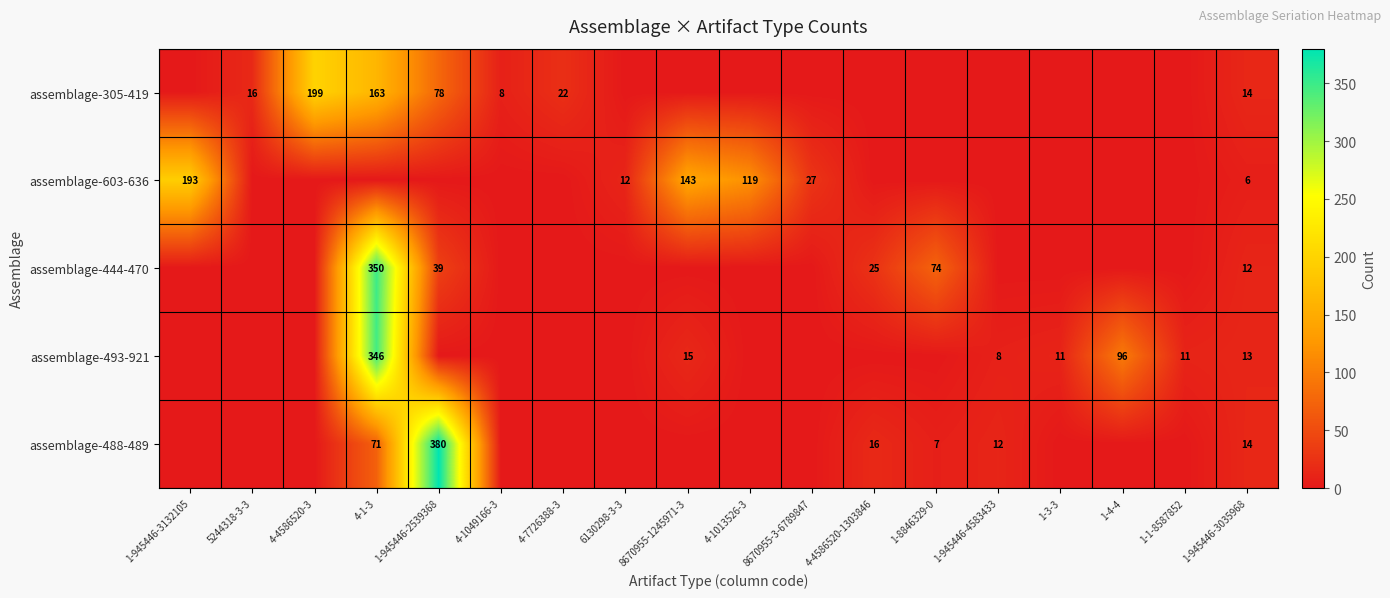

The value of assemblage-488-489 at 4-1-3 is 113. True or false?

False